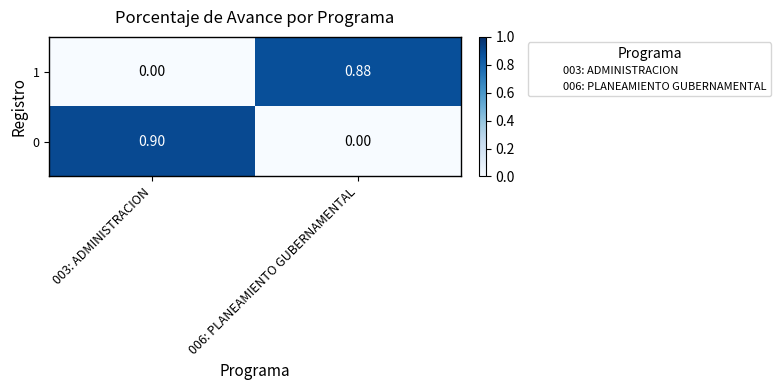

How many series are shown in this chart?

2